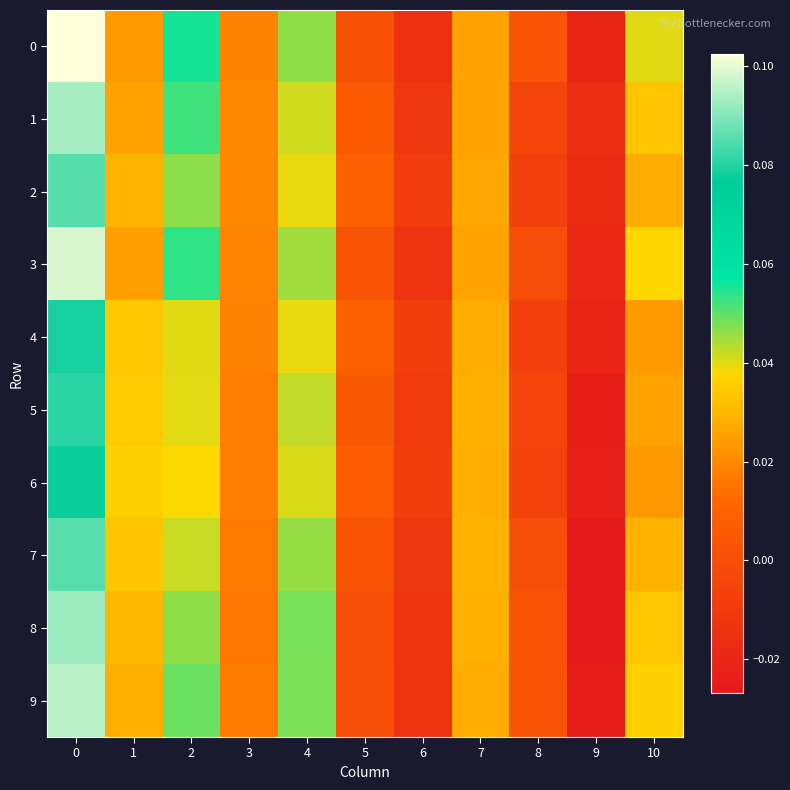

Reading left to right, extract all data points from this chart.

0: 0=0.1	1=0.0	2=0.1	3=0.0	4=0.0	5=0.0	6=-0.0	7=0.0	8=0.0	9=-0.0	10=0.0
1: 0=0.1	1=0.0	2=0.1	3=0.0	4=0.0	5=0.0	6=-0.0	7=0.0	8=-0.0	9=-0.0	10=0.0
2: 0=0.1	1=0.0	2=0.0	3=0.0	4=0.0	5=0.0	6=-0.0	7=0.0	8=-0.0	9=-0.0	10=0.0
3: 0=0.1	1=0.0	2=0.1	3=0.0	4=0.0	5=0.0	6=-0.0	7=0.0	8=0.0	9=-0.0	10=0.0
4: 0=0.1	1=0.0	2=0.0	3=0.0	4=0.0	5=0.0	6=-0.0	7=0.0	8=-0.0	9=-0.0	10=0.0
5: 0=0.1	1=0.0	2=0.0	3=0.0	4=0.0	5=0.0	6=-0.0	7=0.0	8=-0.0	9=-0.0	10=0.0
6: 0=0.1	1=0.0	2=0.0	3=0.0	4=0.0	5=0.0	6=-0.0	7=0.0	8=-0.0	9=-0.0	10=0.0
7: 0=0.1	1=0.0	2=0.0	3=0.0	4=0.0	5=0.0	6=-0.0	7=0.0	8=-0.0	9=-0.0	10=0.0
8: 0=0.1	1=0.0	2=0.0	3=0.0	4=0.0	5=0.0	6=-0.0	7=0.0	8=0.0	9=-0.0	10=0.0
9: 0=0.1	1=0.0	2=0.0	3=0.0	4=0.0	5=0.0	6=-0.0	7=0.0	8=0.0	9=-0.0	10=0.0